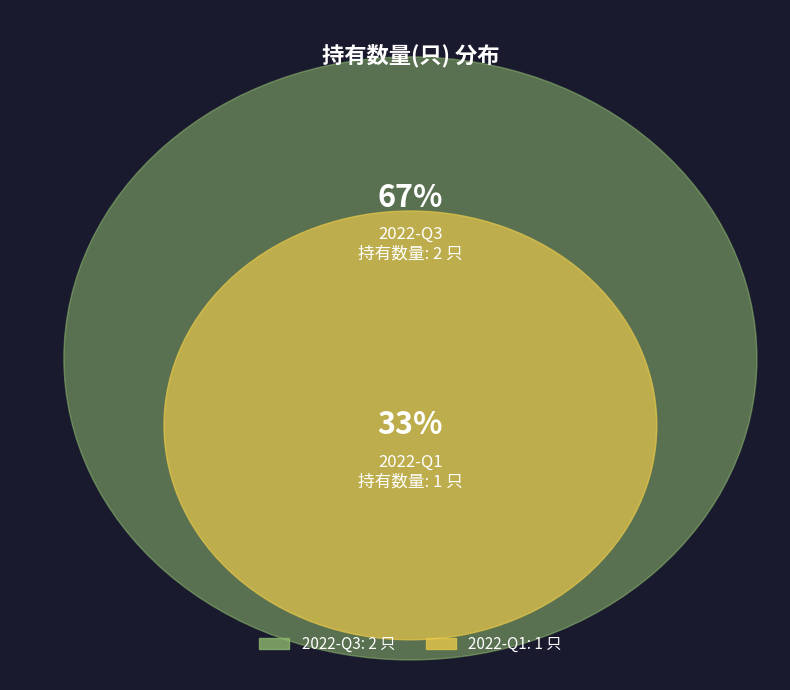

To the nearest percent, what is the average slice percentage?

50%